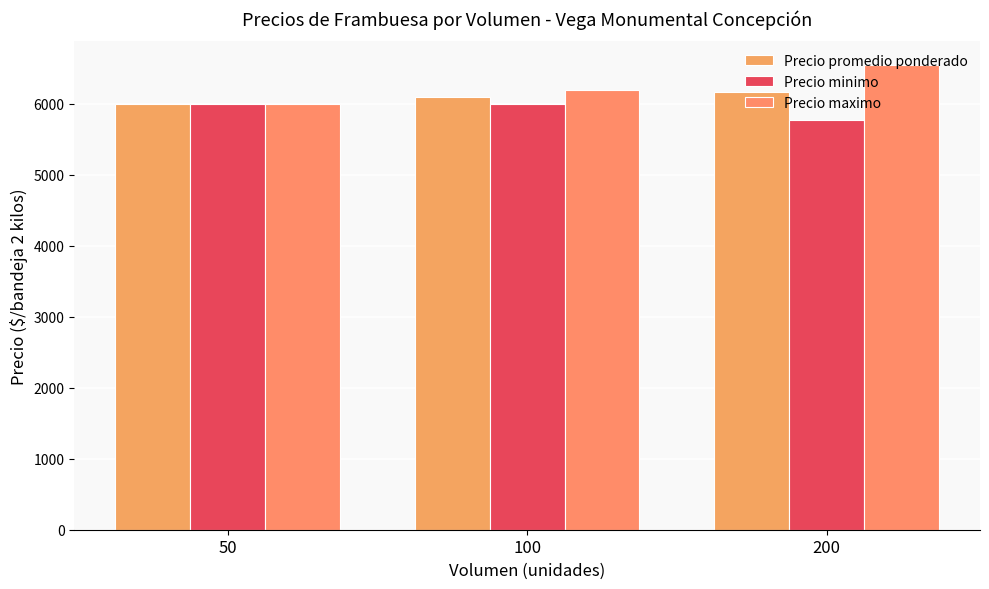

Does the chart contain any negative values?

No